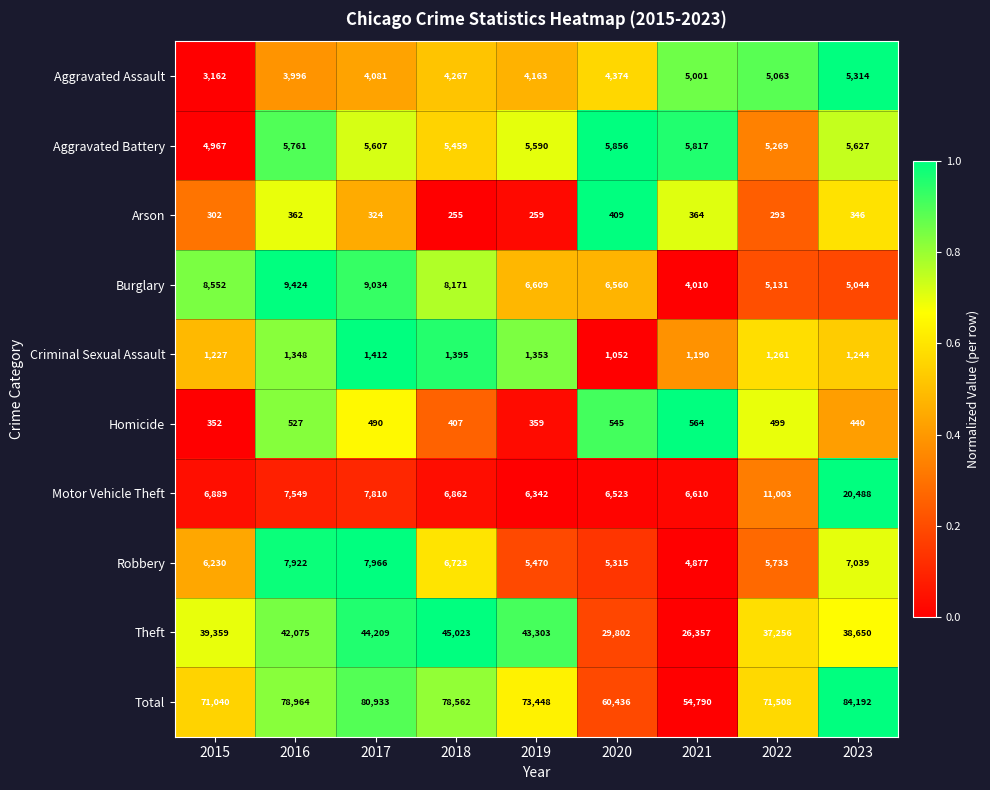

Where is Aggravated Battery nearest to the value 5411?

2018